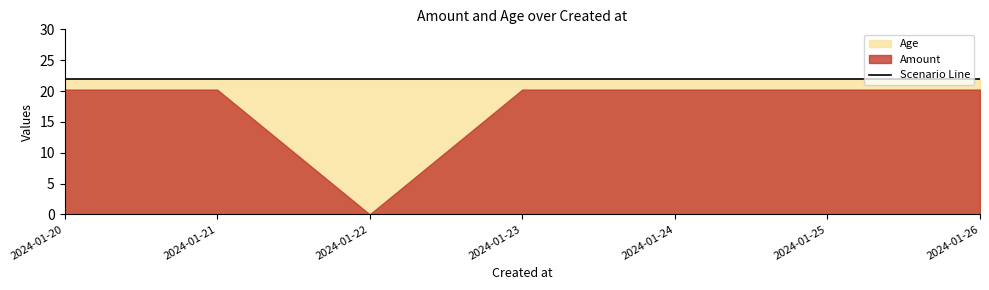

True or false: Amount has more than 1 interior local peaks.

False